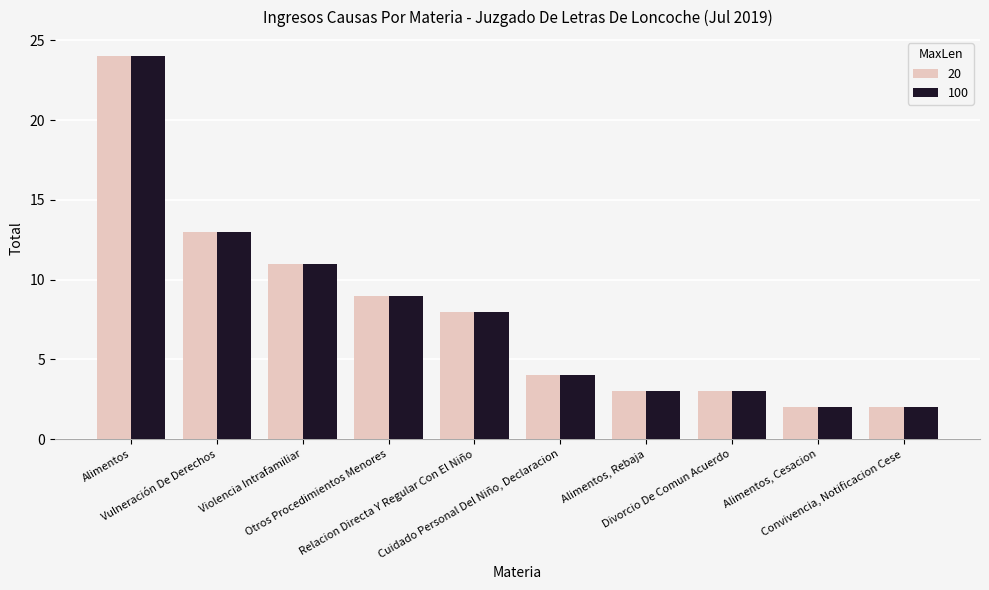

What is the greatest value displayed?

24